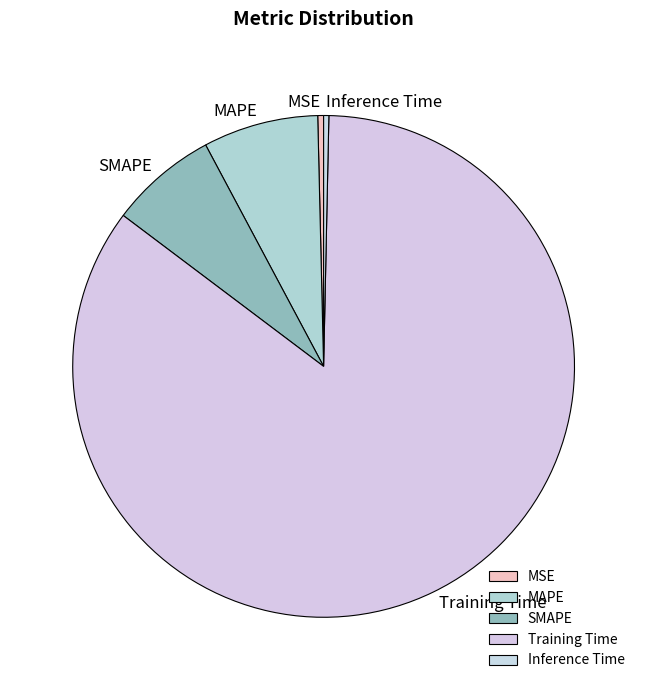

Do SMAPE and MSE together represent more than half of the pie?

No